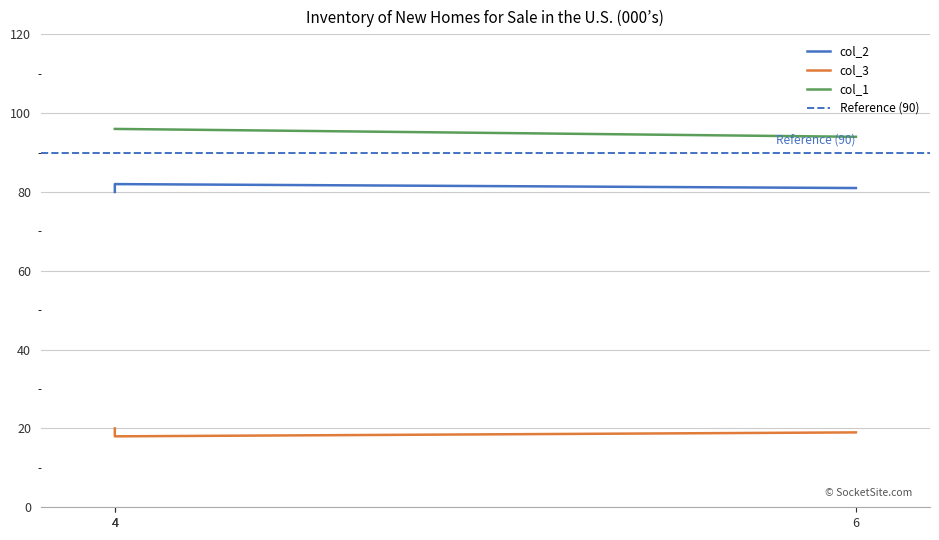

Rank the categories by col_3 value from highest to lowest.

4, 6, 4